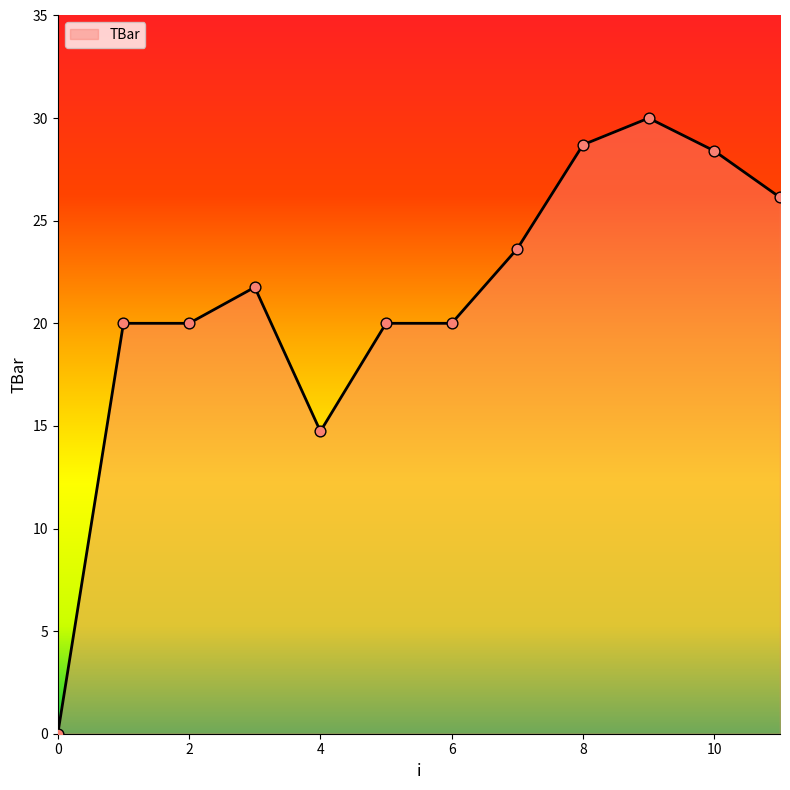

What is the difference between the maximum and minimum values?

30.0